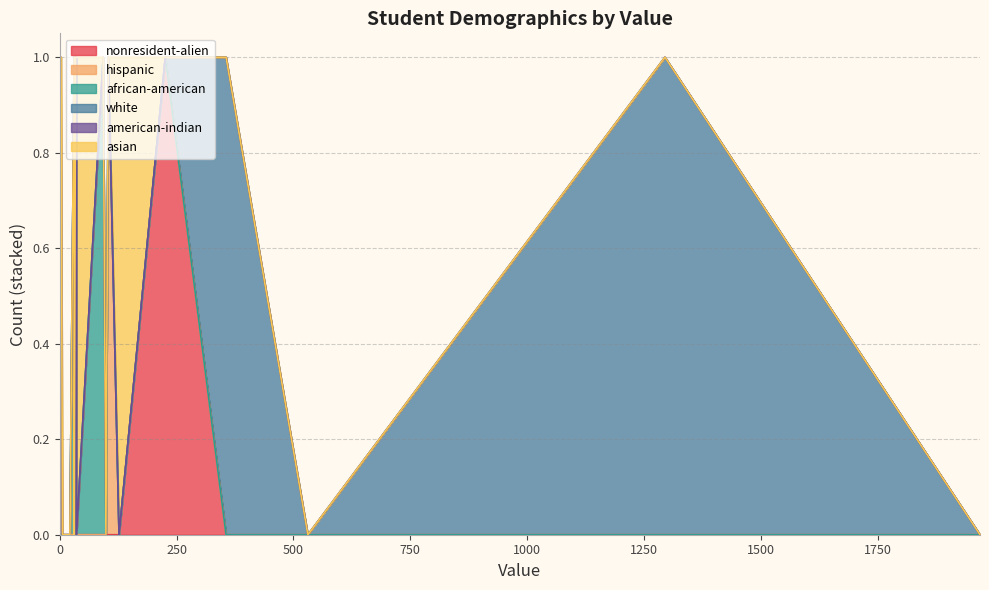

What is the sum of the american-indian values at 4 and 9?

1